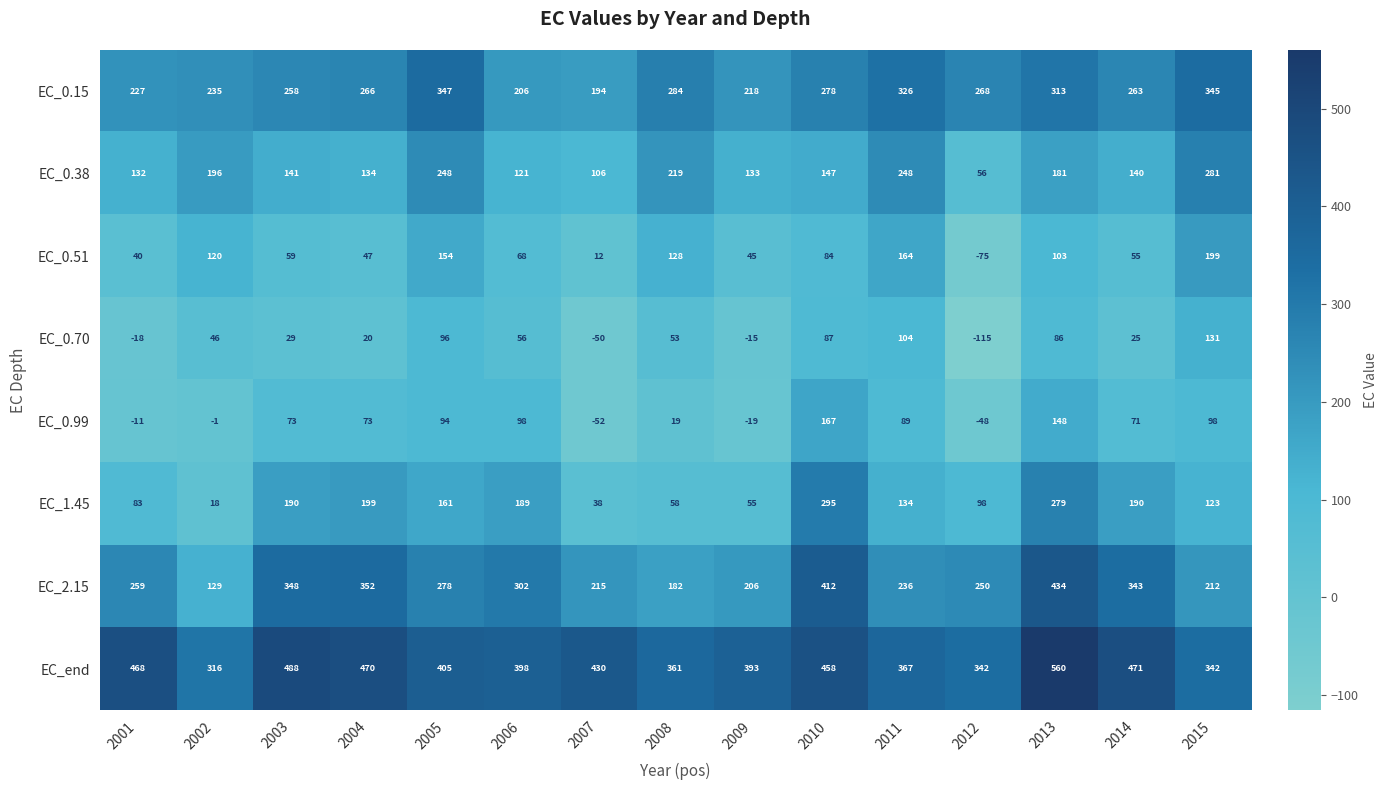

At 2003, list the series in order from smallest to largest.

EC_0.70, EC_0.51, EC_0.99, EC_0.38, EC_1.45, EC_0.15, EC_2.15, EC_end